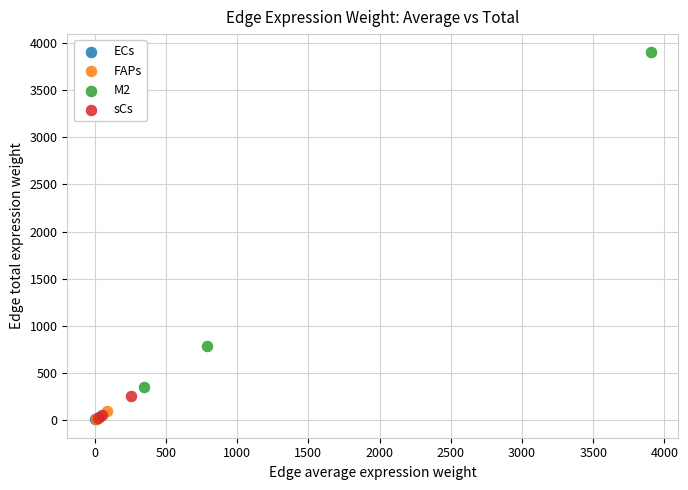

Which series has the largest Y range (max minus min)?

M2